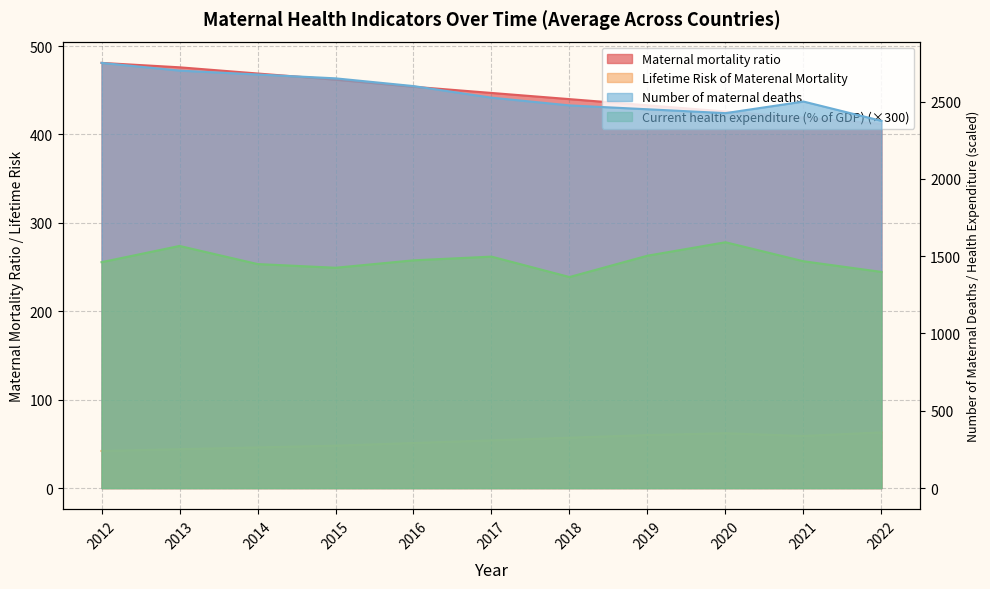

At which category is the sum across all series the highest?

2013